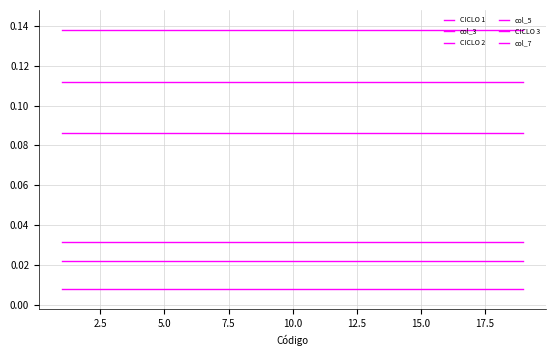

How many series are shown in this chart?

6